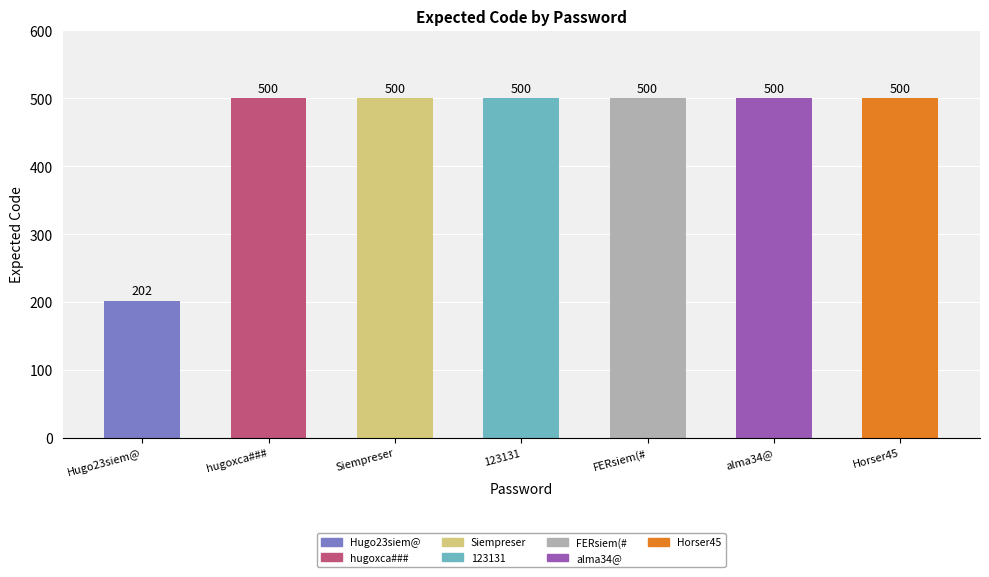

Are the bars grouped side by side (vs. stacked)?

No